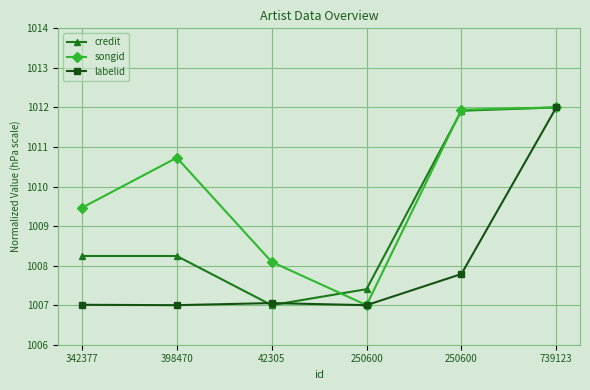

What are all the series names shown in the legend?

credit, songid, labelid